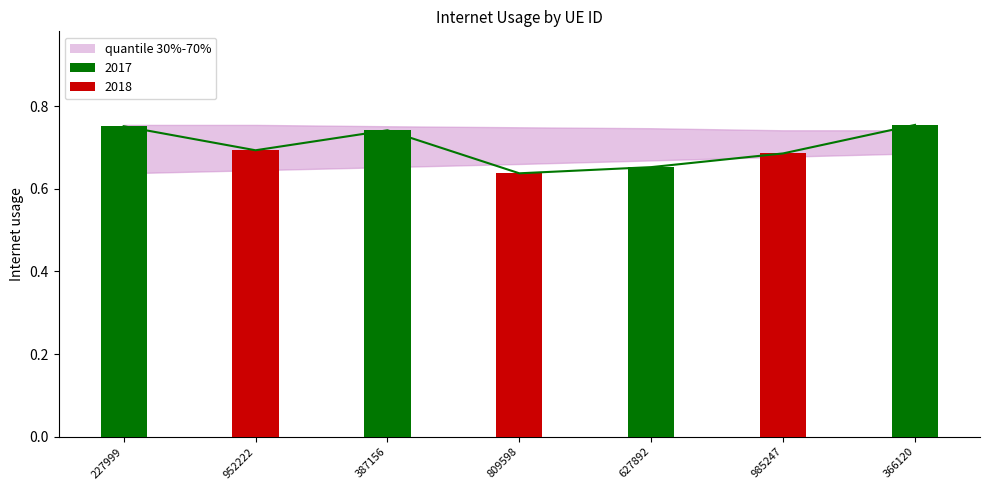

True or false: quantile_low has a value of 0.3 at 366120.

False